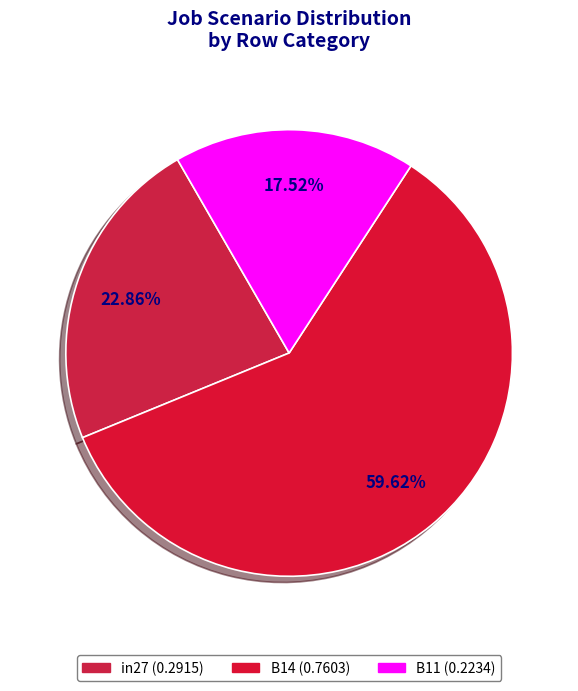

What is the total percentage of B11 and B14?

77.1%